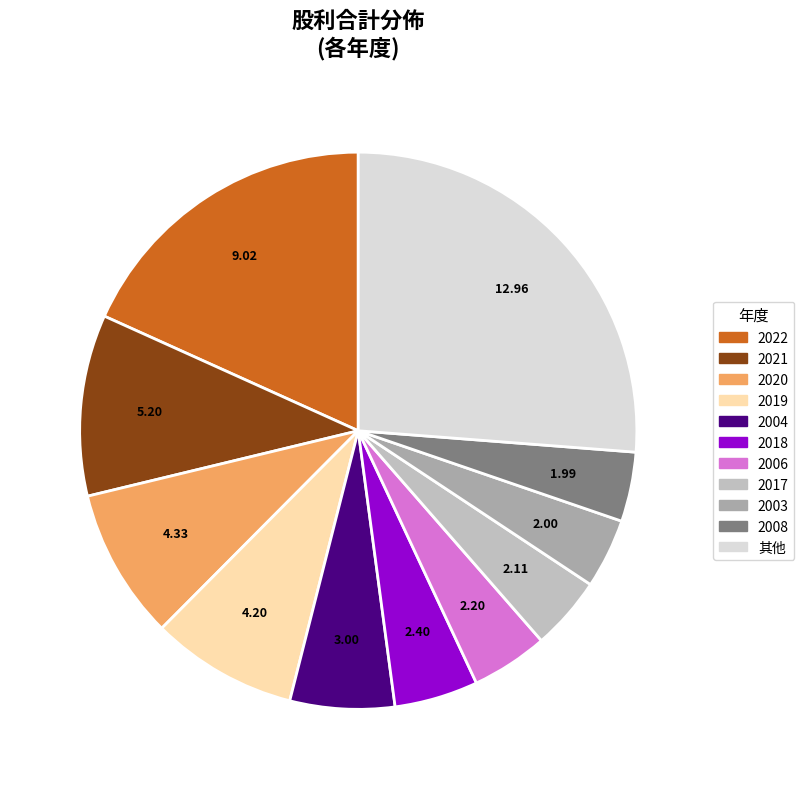

How many segments does this pie chart have?

11